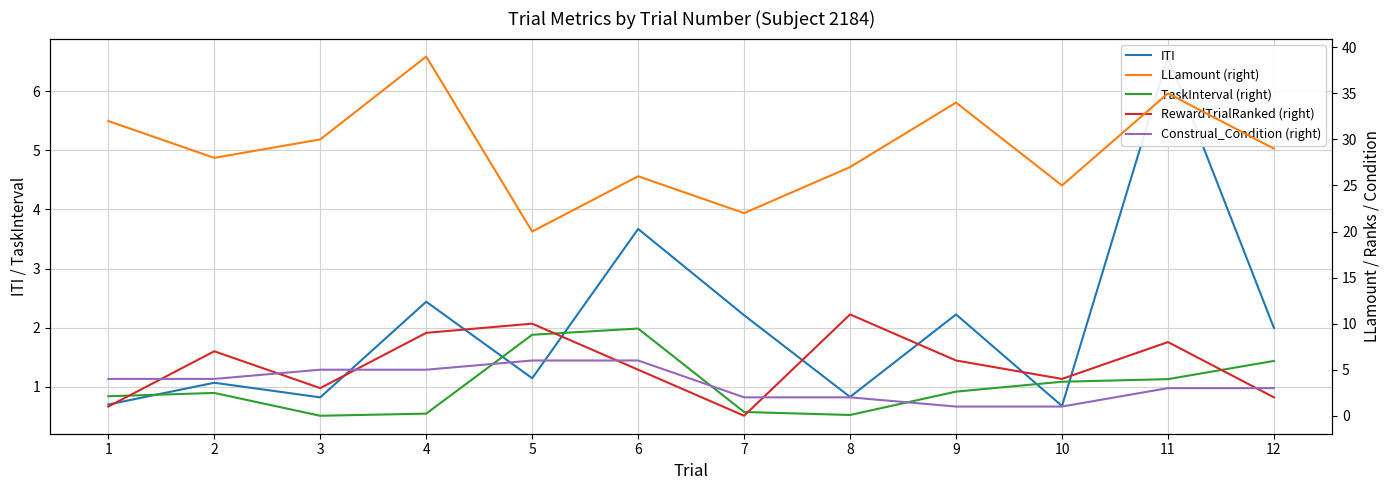

Where is LLamount (right) nearest to the value 29?

12